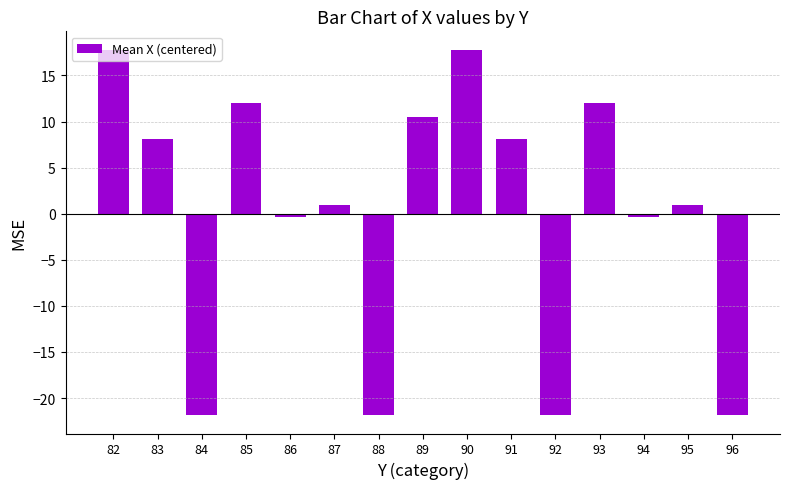

The value at 84 is -5.7. True or false?

False